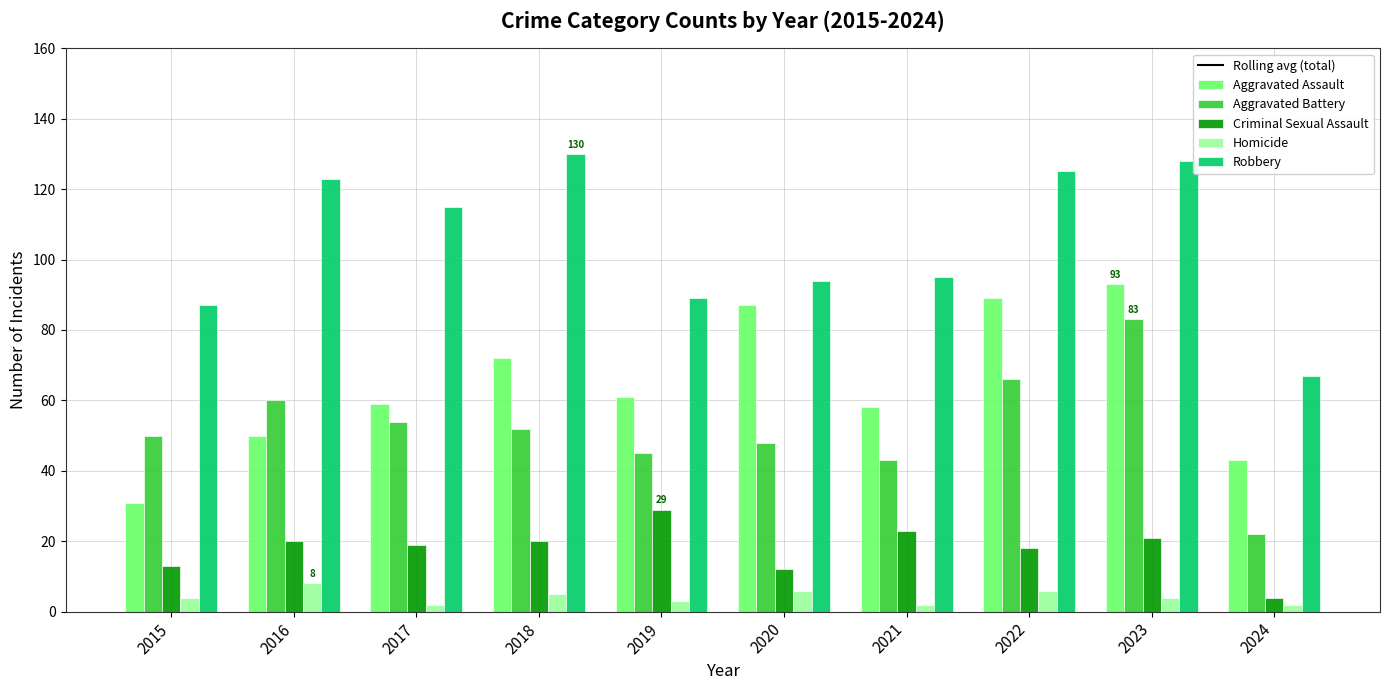

What is the difference between the maximum and second lowest values in the Aggravated Assault series?

50